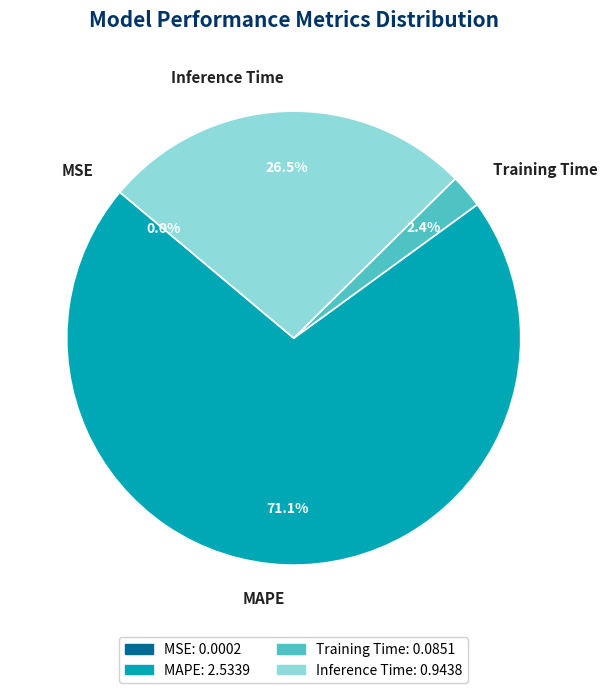

To the nearest percent, what is the combined percentage of MAPE and Inference Time?

98%